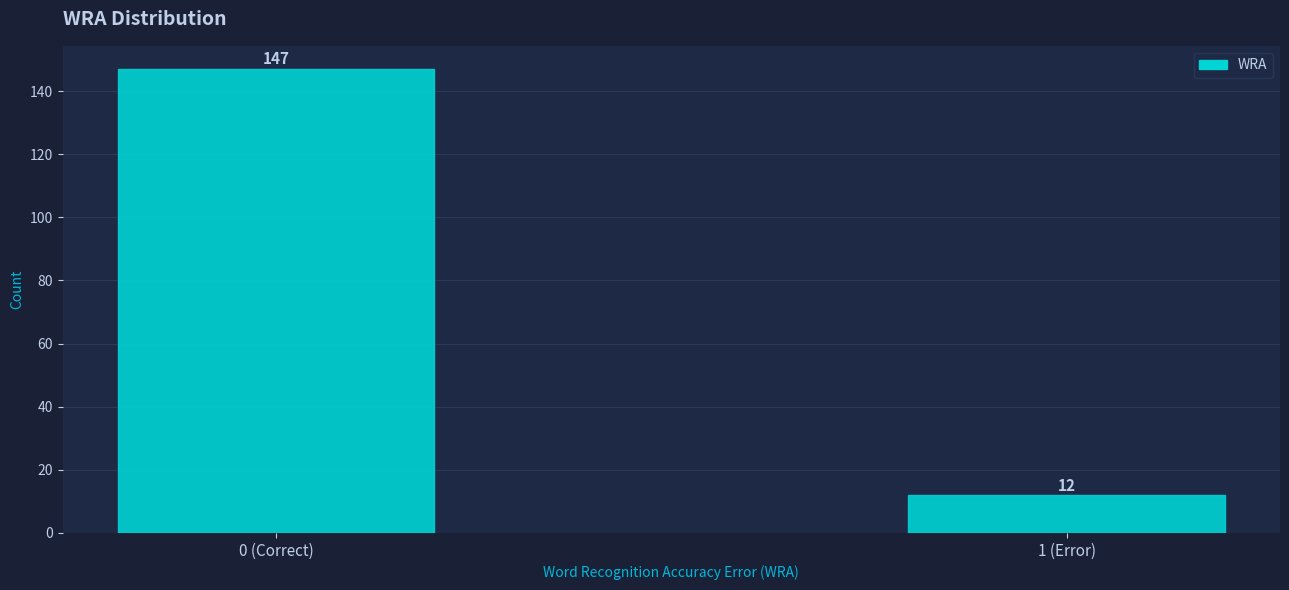

Reading left to right, list all the values displayed in this chart.

0 (Correct)=147	1 (Error)=12